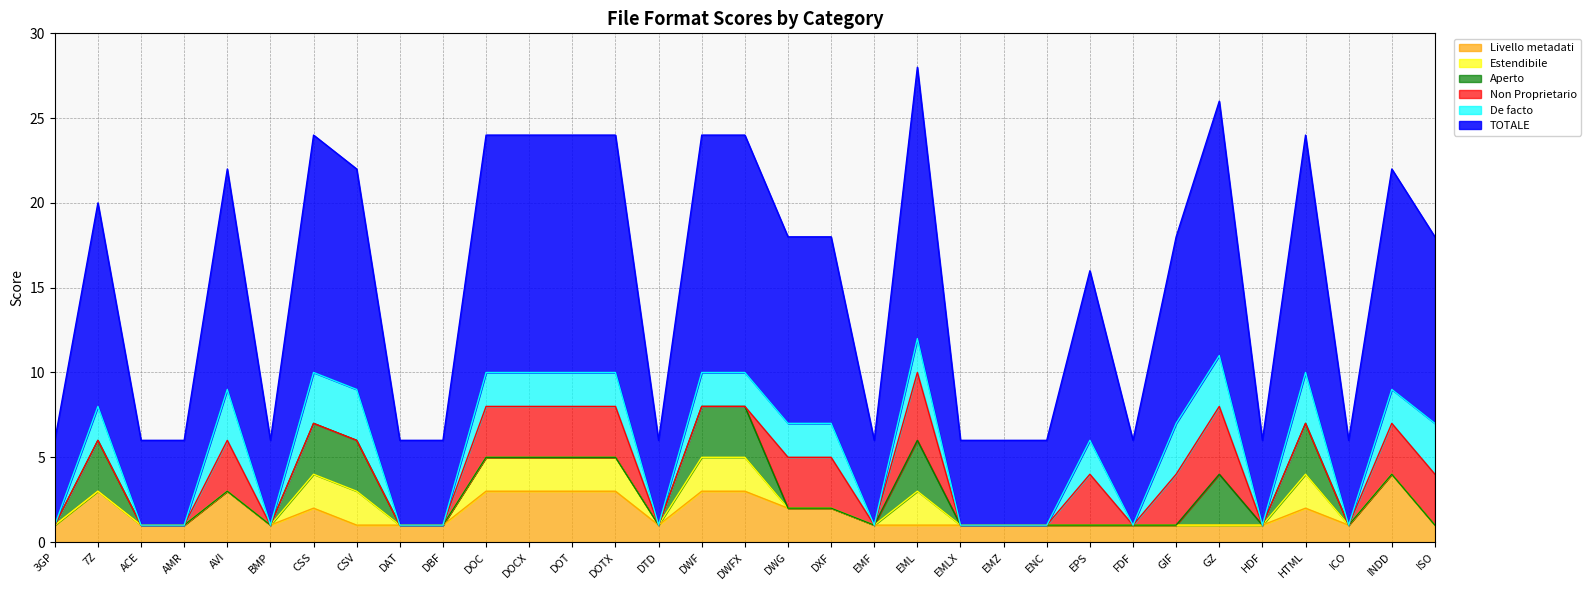

Is the value of Non Proprietario at INDD greater than the value of Aperto at ISO?

Yes